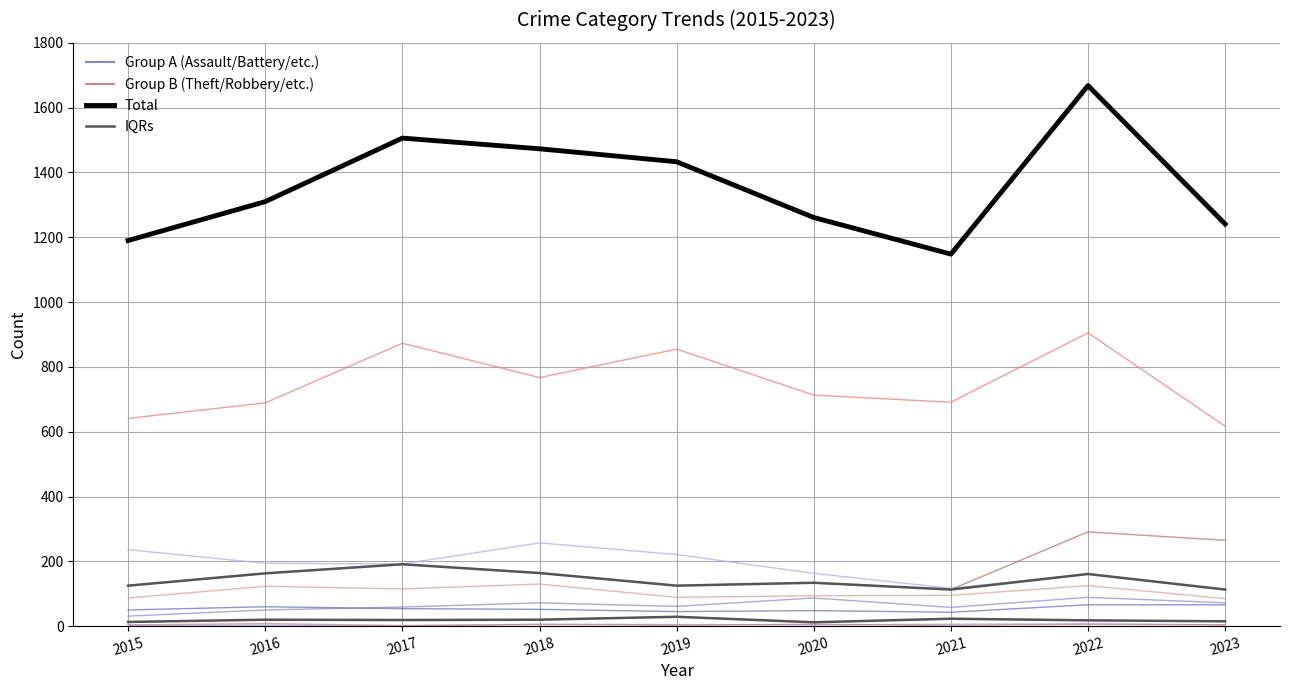

True or false: Aggravated Assault has a value of 31 at 2021.

False